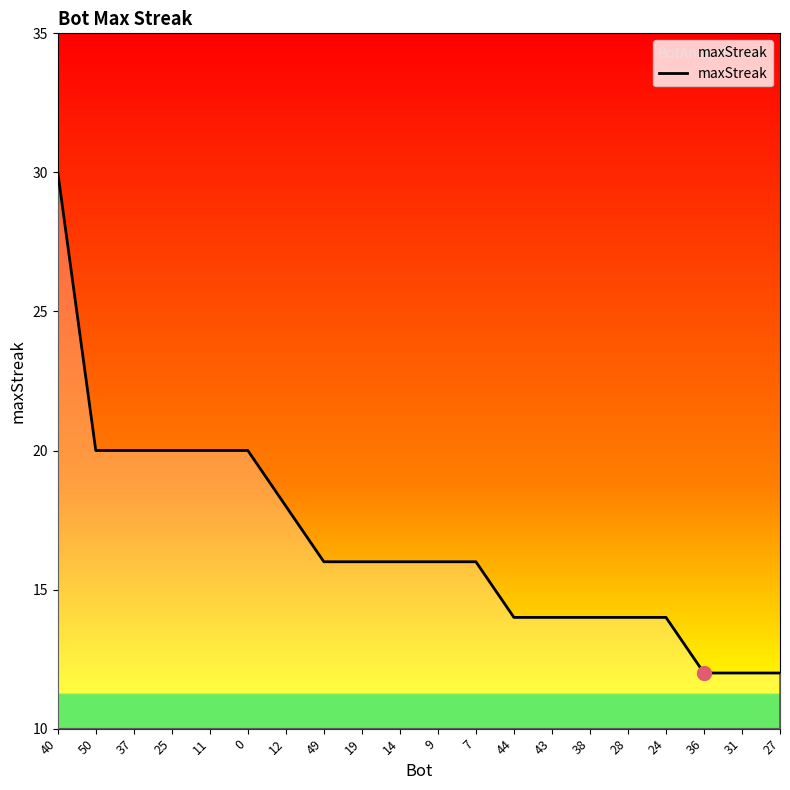

What is the maximum value shown in the chart?

30